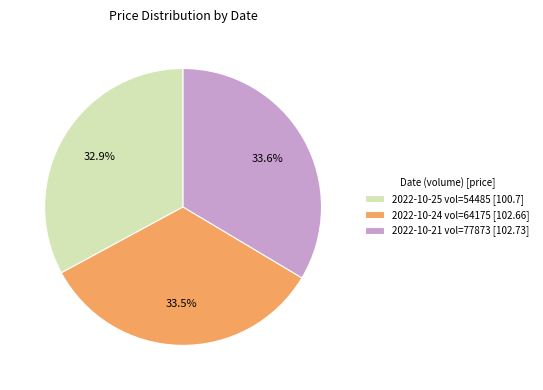

Is there any slice that represents more than half of the pie?

No